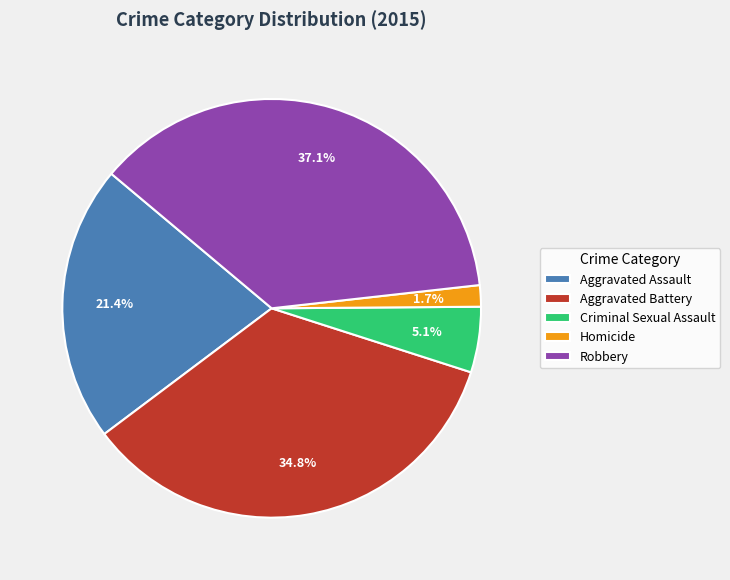

How many segments does this pie chart have?

5